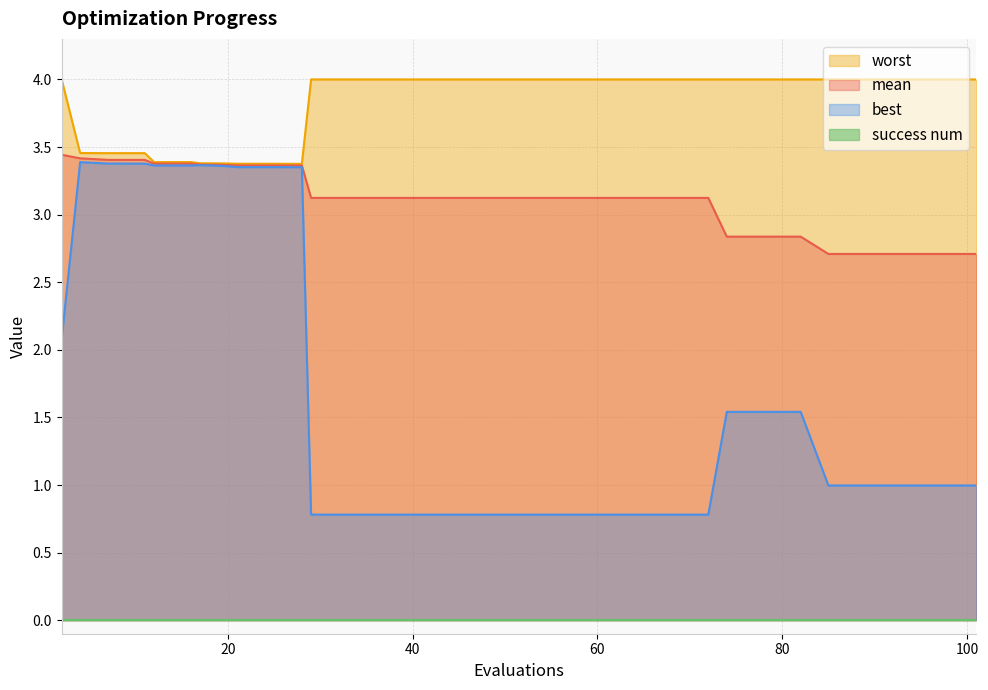

Which series has the largest total across all categories?

worst